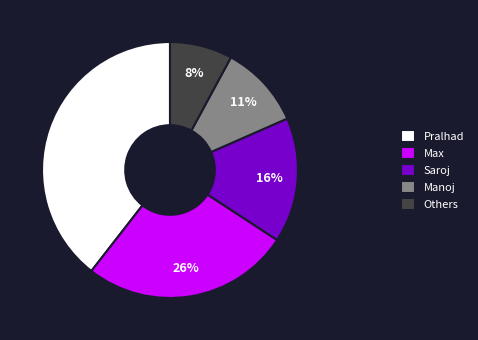

What is the ratio of the value at Others to the value at Max?

0.3